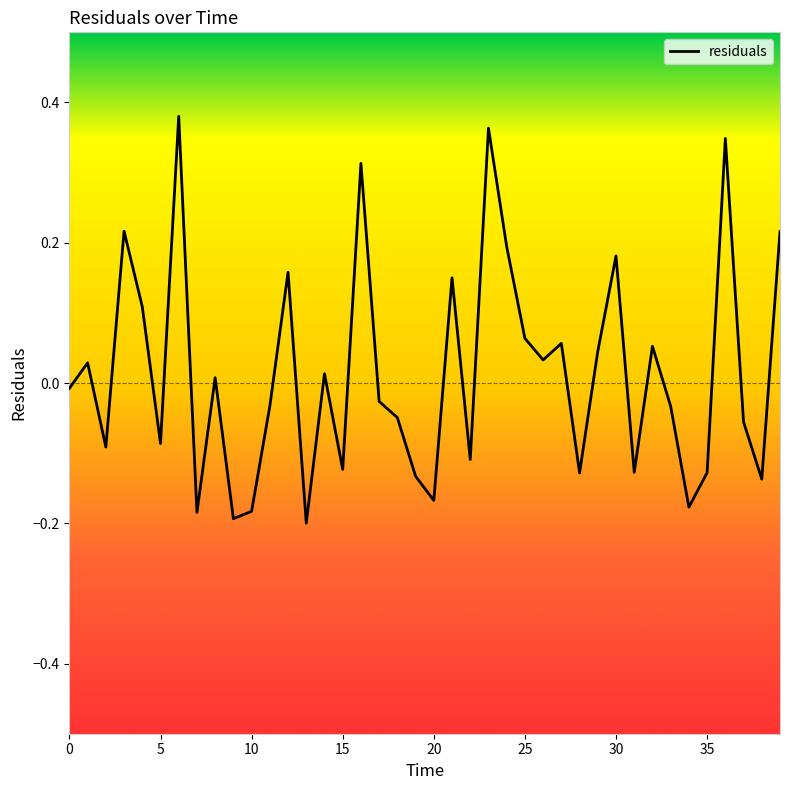

What is the difference between the maximum and minimum values?

0.6